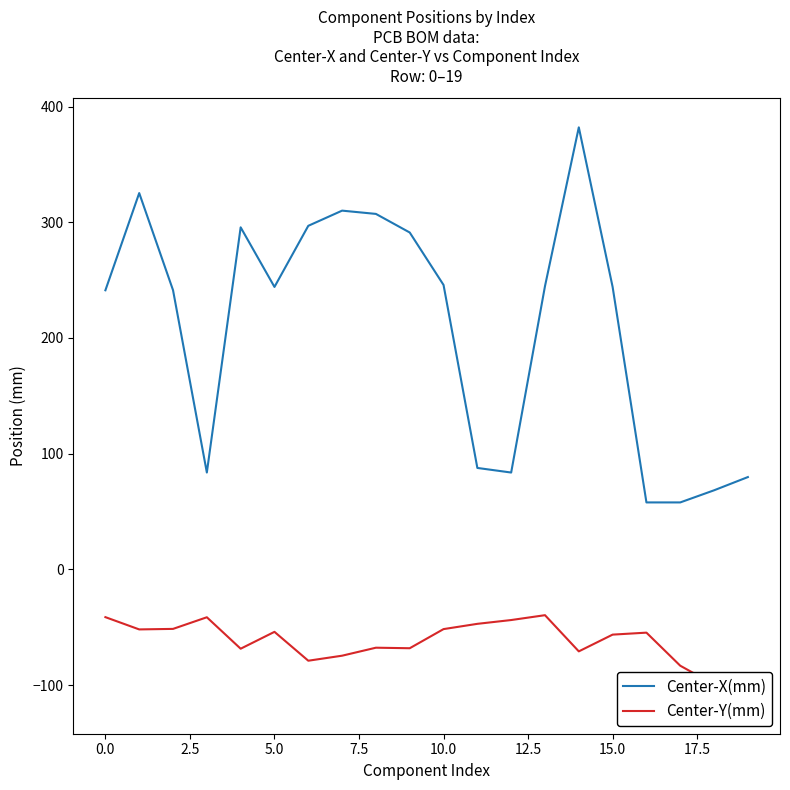

The Center-X(mm) series shows 344.9 at 15.0. True or false?

False